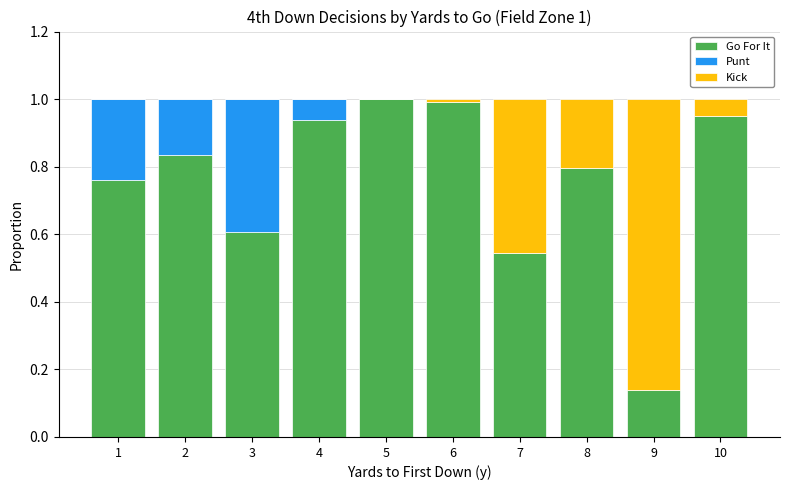

Are the bars grouped side by side (vs. stacked)?

No